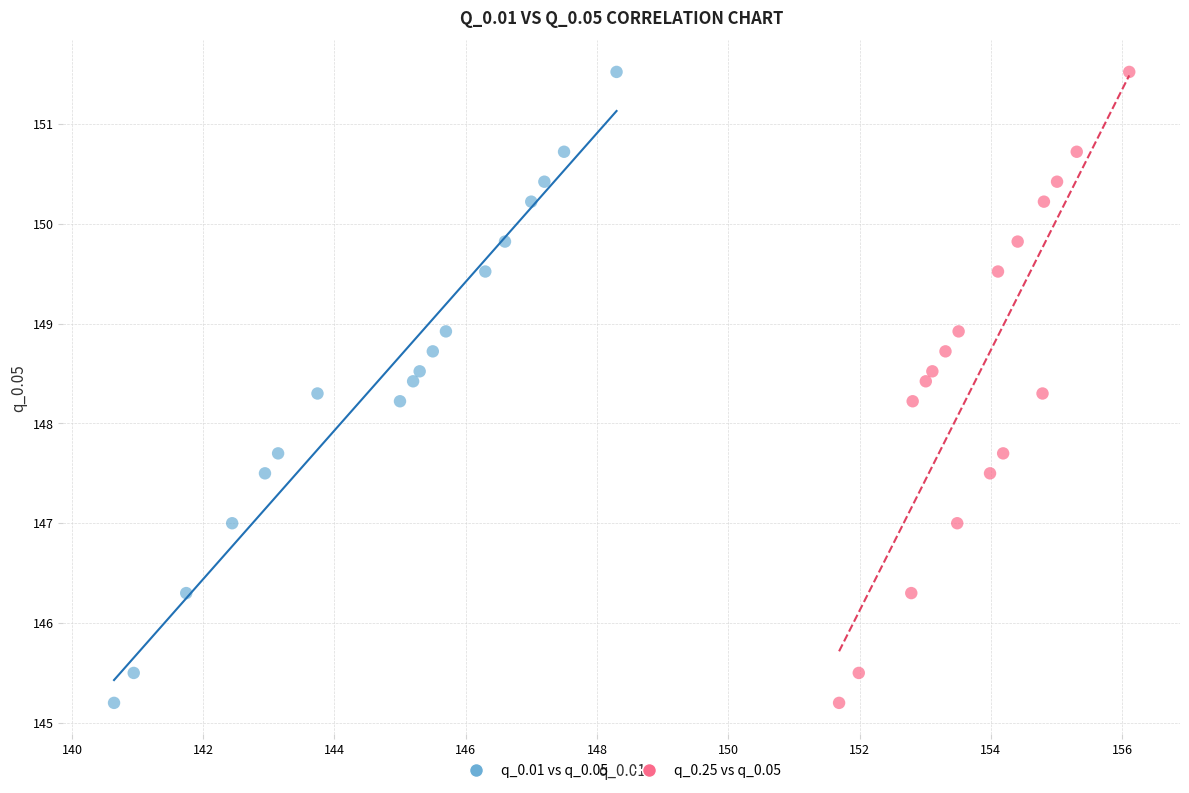

What are all the series names shown in the legend?

q_0.01 vs q_0.05, q_0.25 vs q_0.05